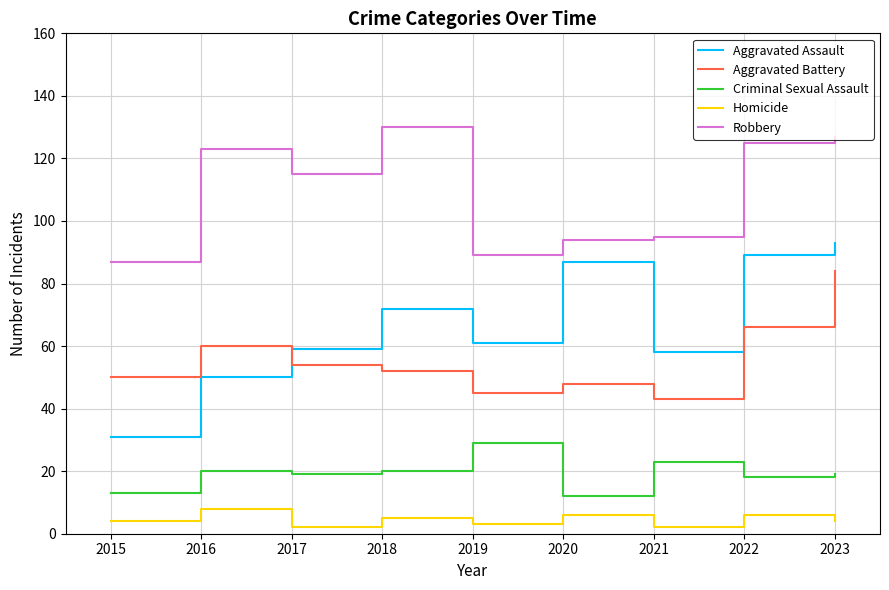

Count the number of data series in this chart.

5